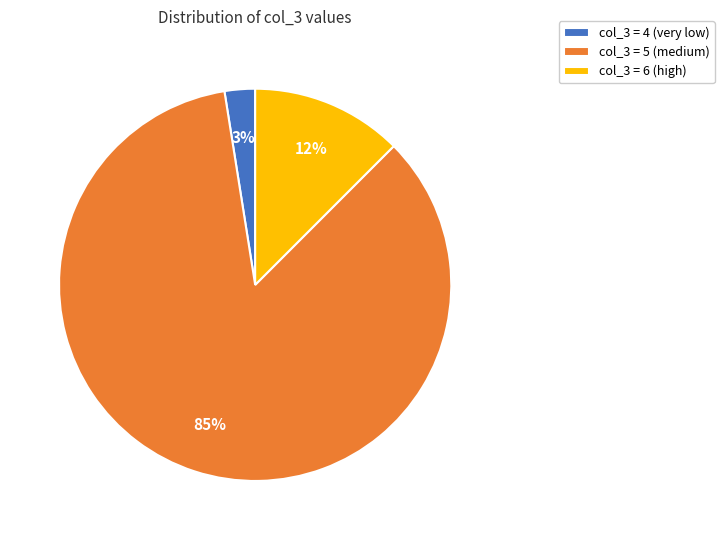

How many slices are in this pie chart?

3